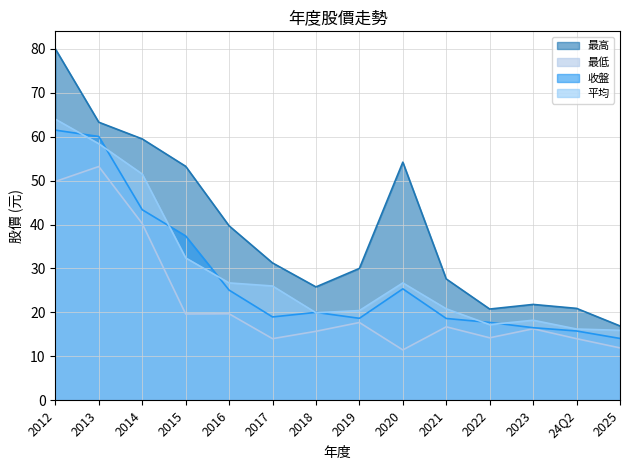

Where is the first local maximum for 最高?

2020